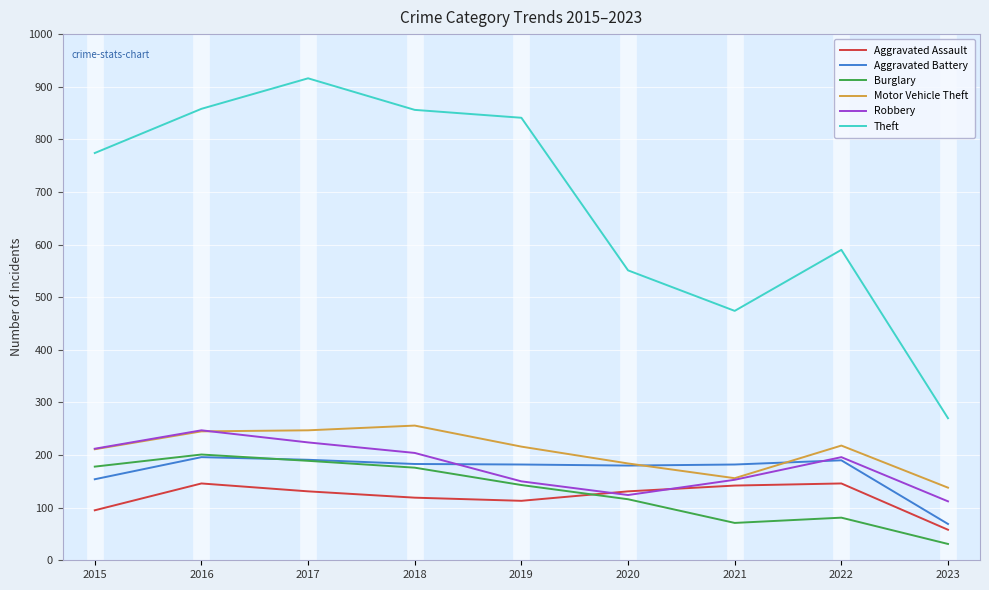

Is the value of Aggravated Battery at 2021 greater than the value of Aggravated Assault at 2015?

Yes